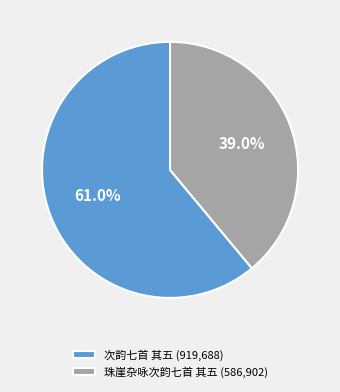

To the nearest percent, what is the combined percentage of 次韵七首 其五 and 珠崖杂咏次韵七首 其五?

100%